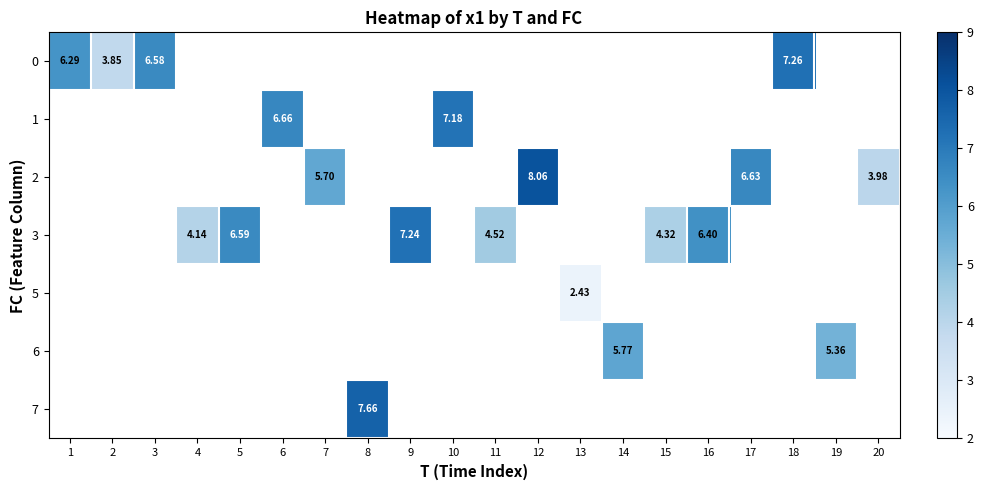

What is the minimum value for 0?

3.9